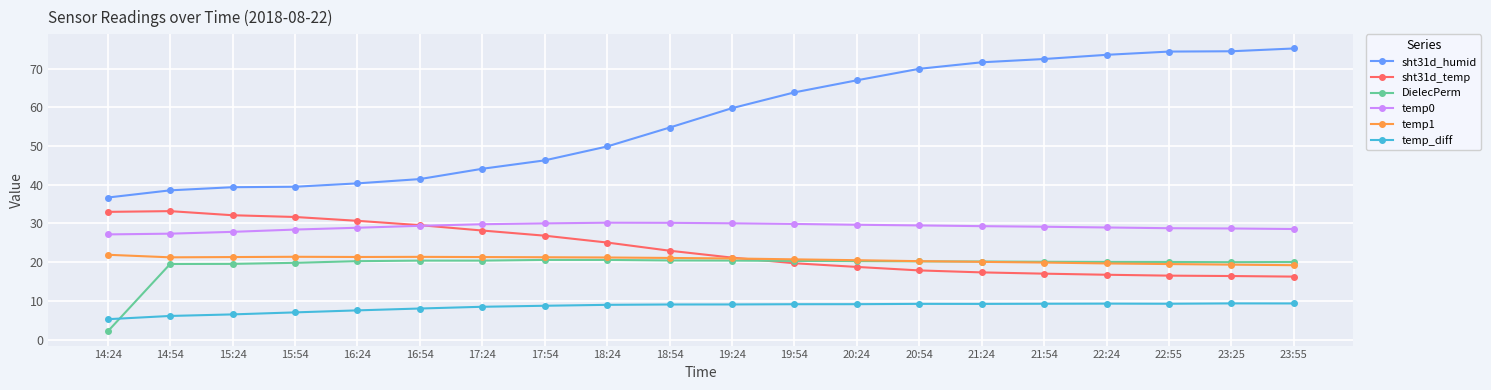

Is the value of DielecPerm at 22:24 greater than the value of temp_diff at 21:24?

Yes